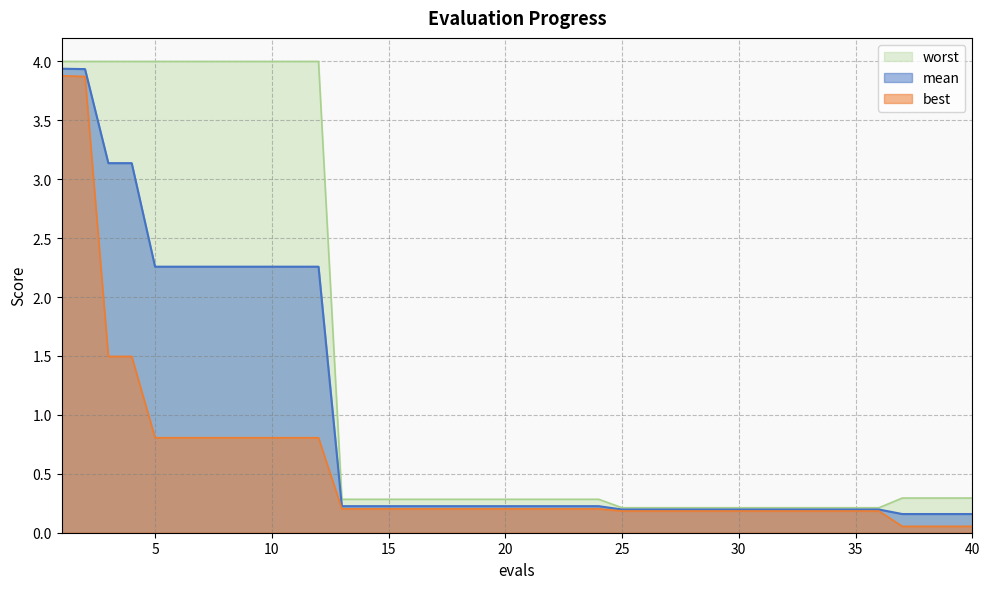

What are all the series names shown in the legend?

worst, mean, best